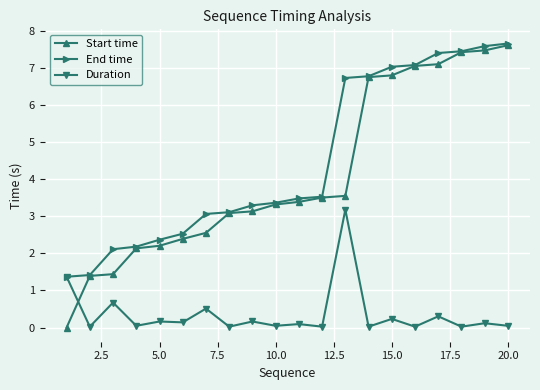

Which series has the largest total across all categories?

End time